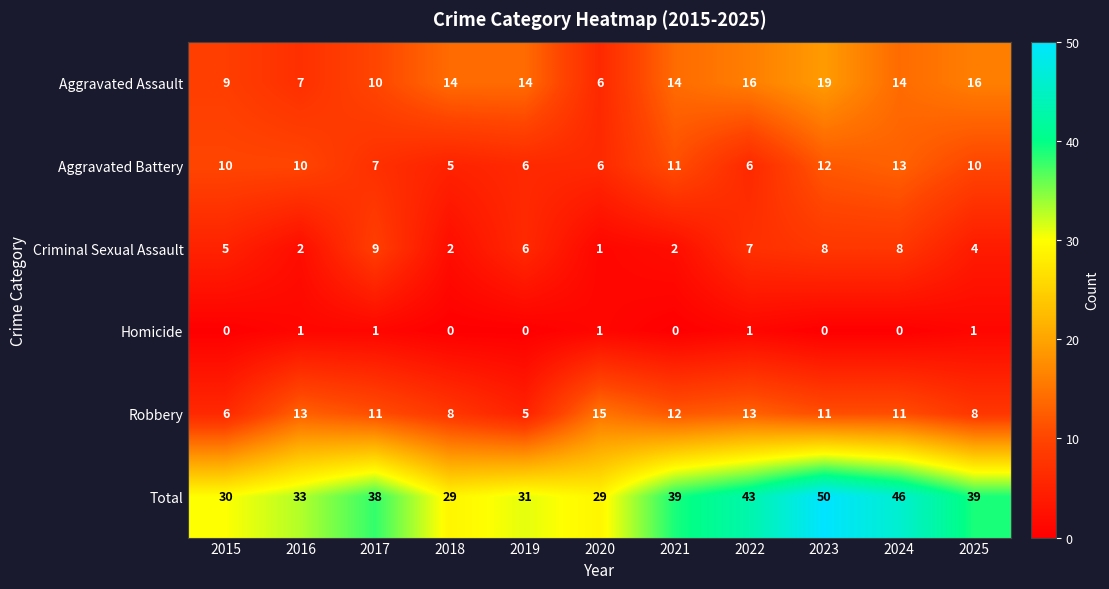

Which series has the largest total across all categories?

Total